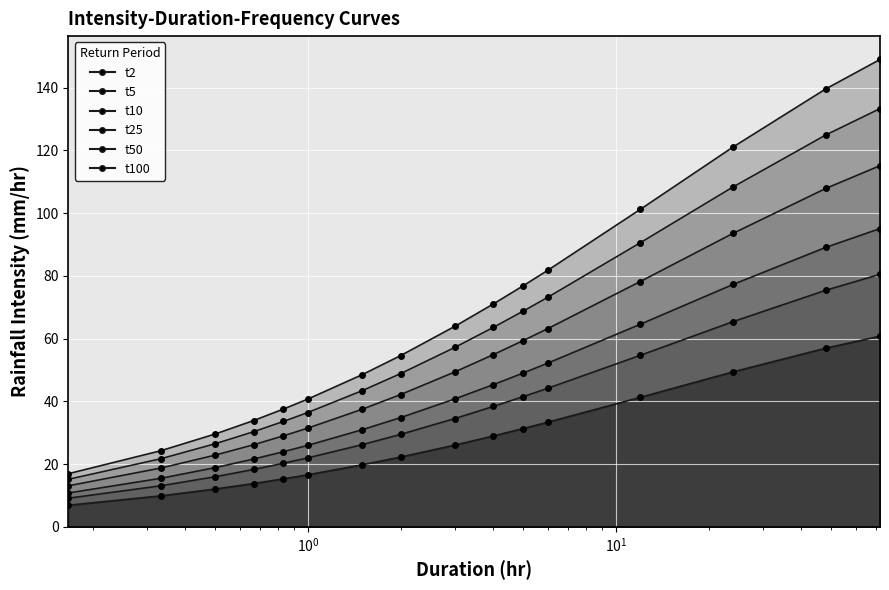

True or false: t25 and t5 cross at least once.

False